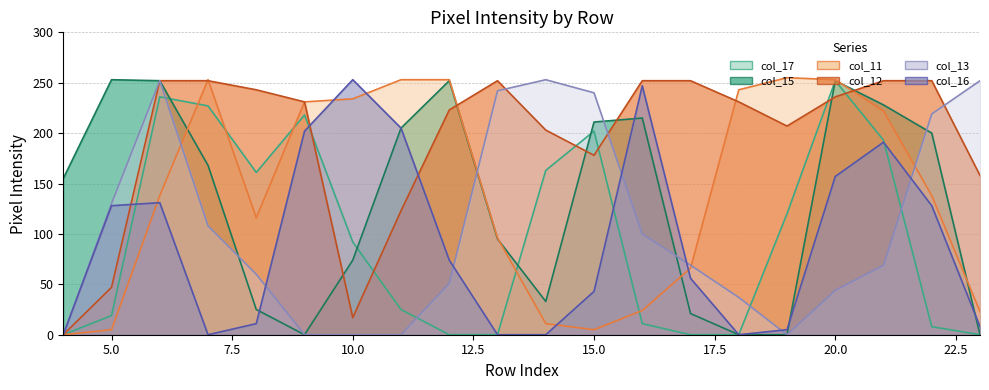

How many values in the col_11 series are below 138?

9